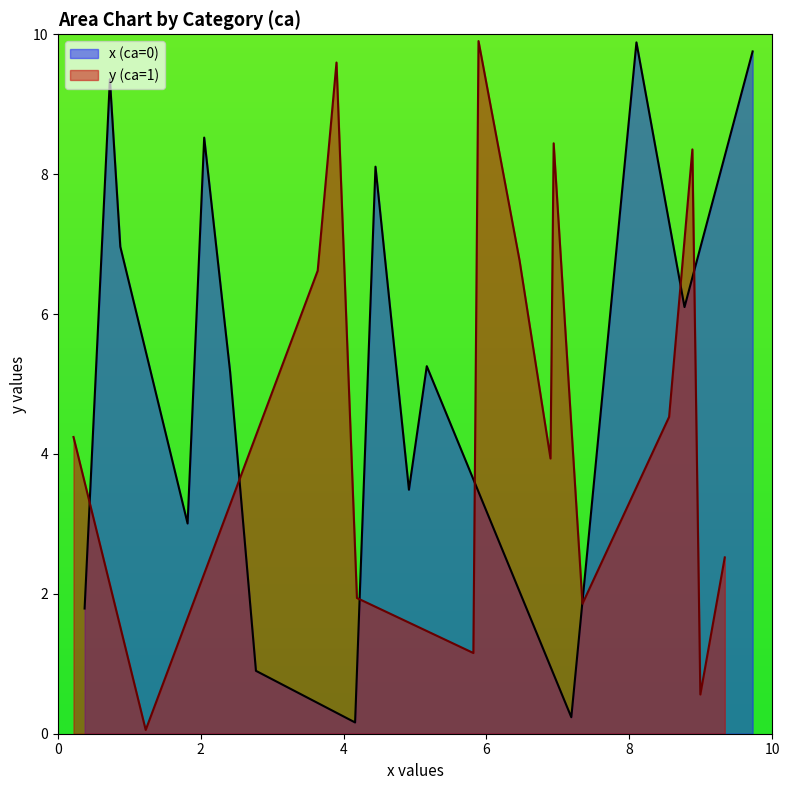

What is the lowest value of the x series?

0.2